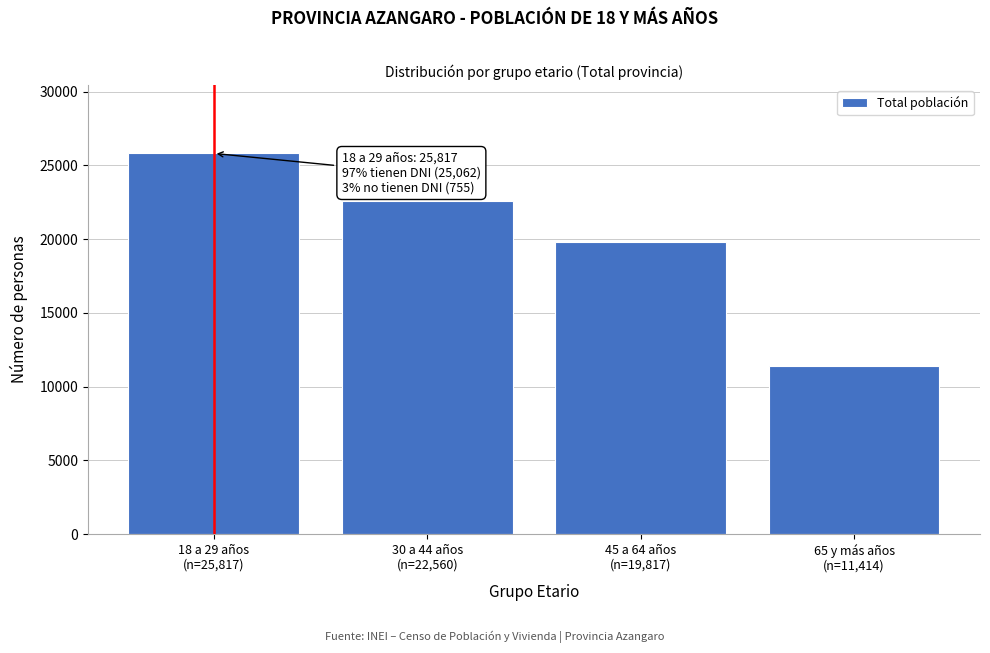

Reading left to right, what are all the values shown in this chart?

25817	22560	19817	11414